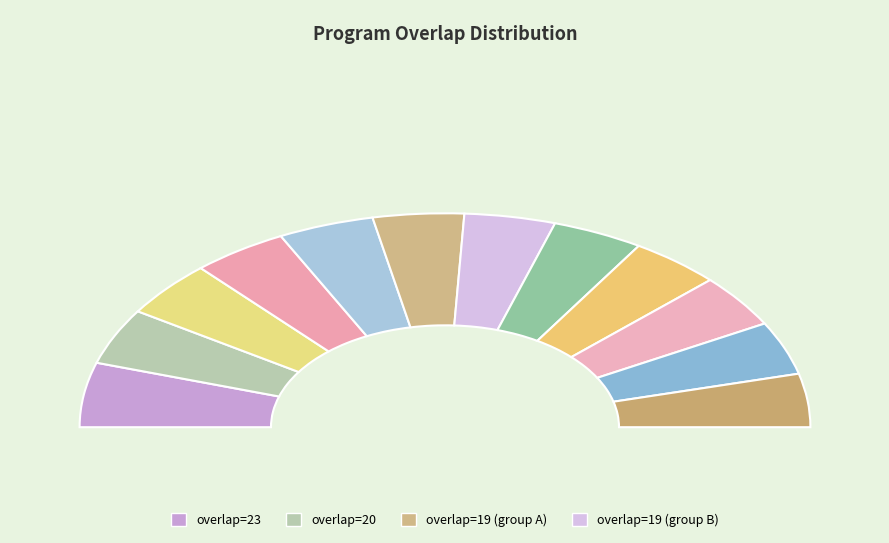

How many segments does this pie chart have?

12